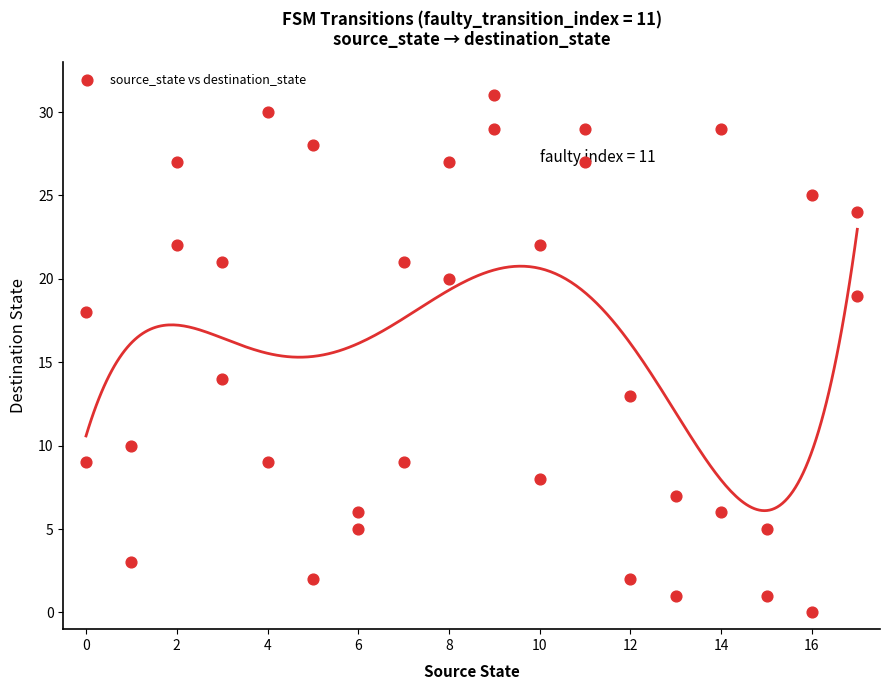

What is the range of Y values (max minus min)?

31